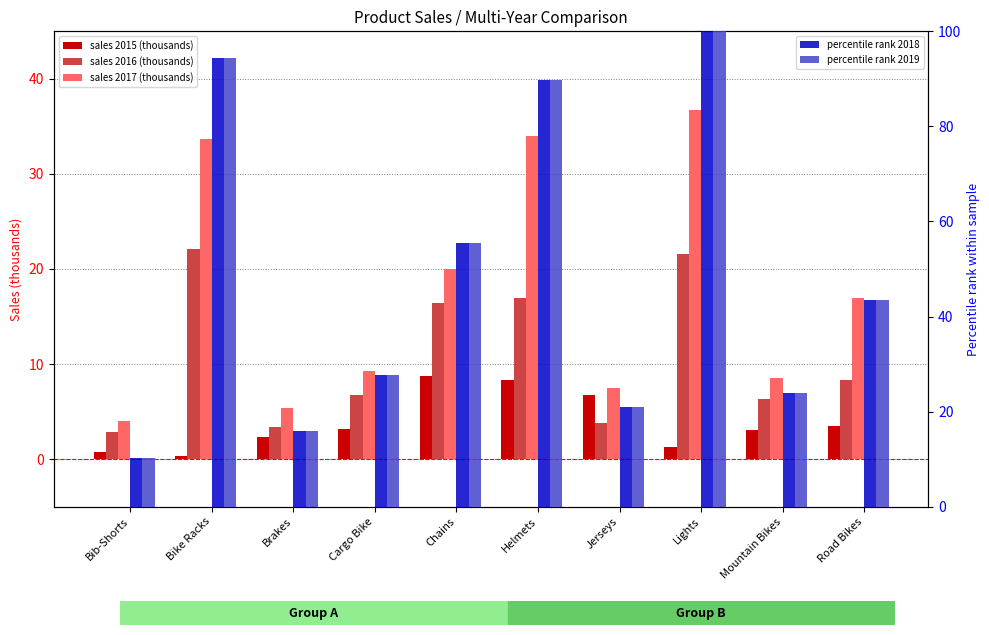

True or false: 2019 has a value of 160.5 at Lights.

False